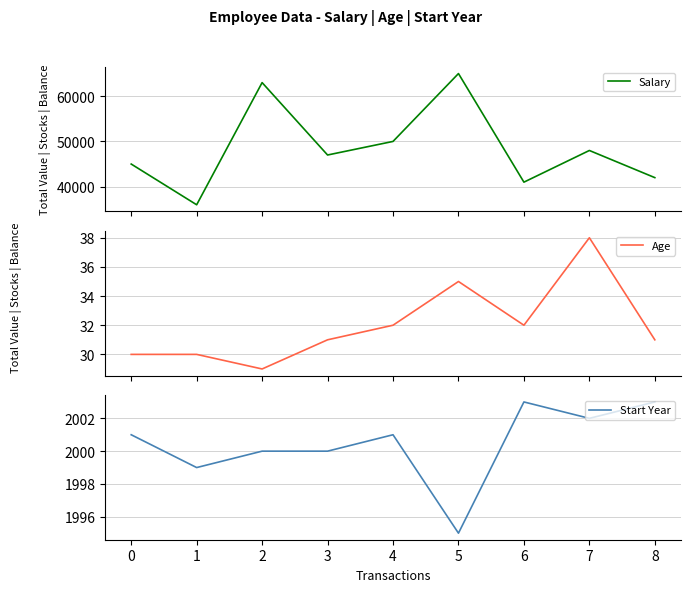

In Salary, how many points are lower than both neighbors (excluding endpoints)?

3